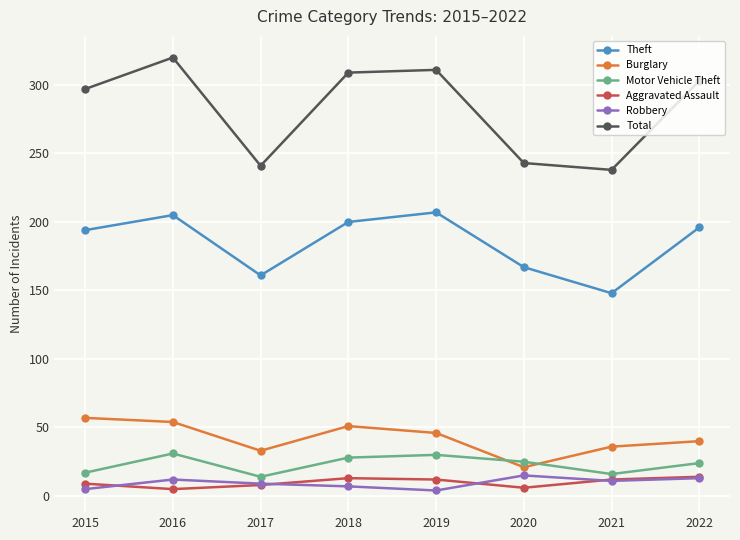

What is the value of the Aggravated Assault point at the 5th from the left?

12